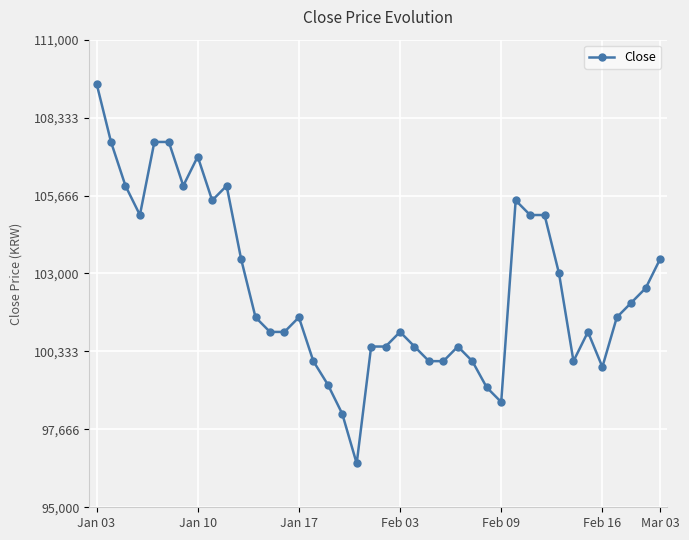

Count the number of categories in the chart.

40